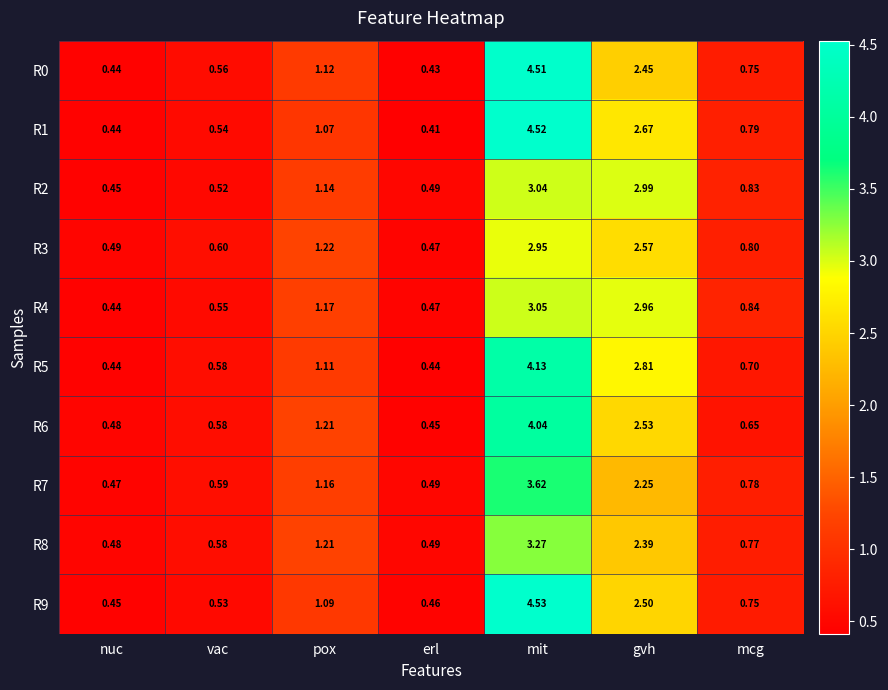

List the labels in order of R0 value, largest first.

mit, gvh, pox, mcg, vac, nuc, erl